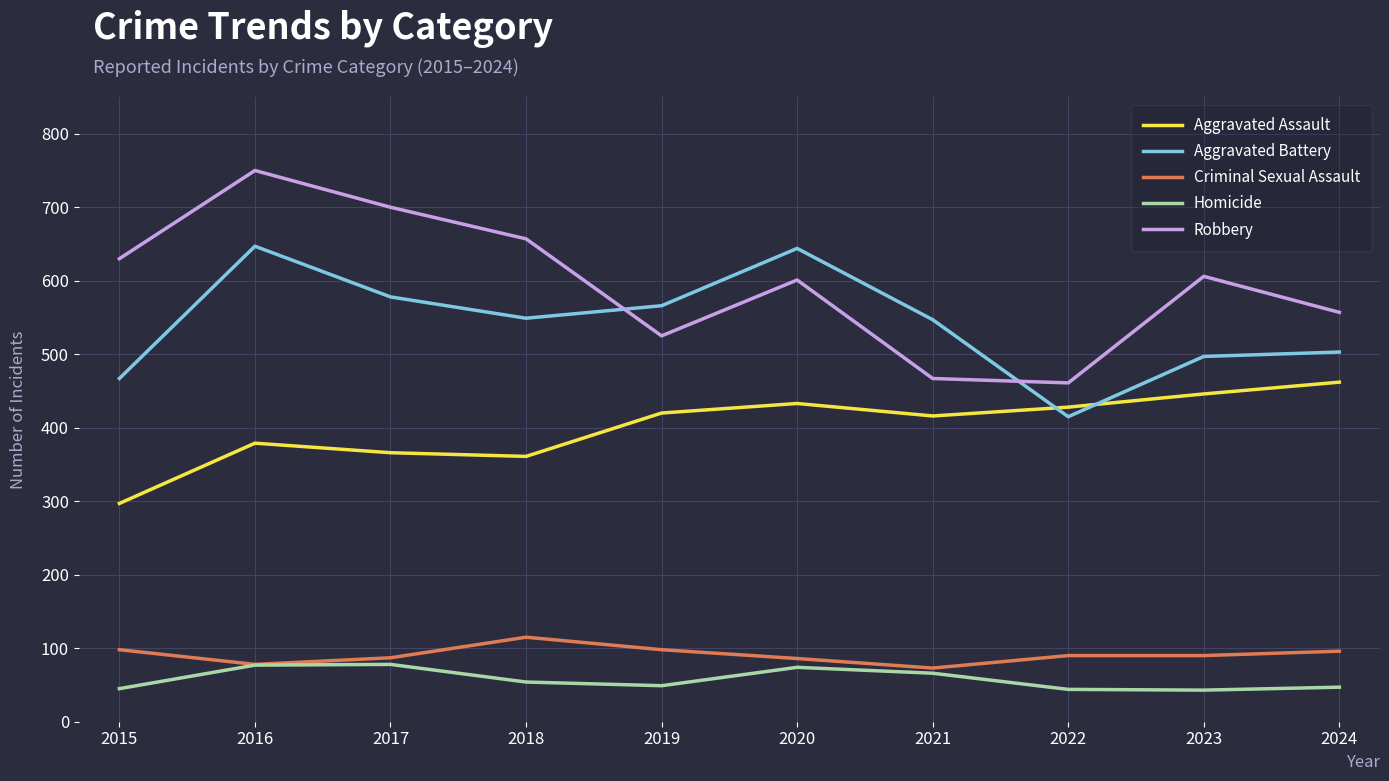

At how many categories does at least one series exceed 206?

10